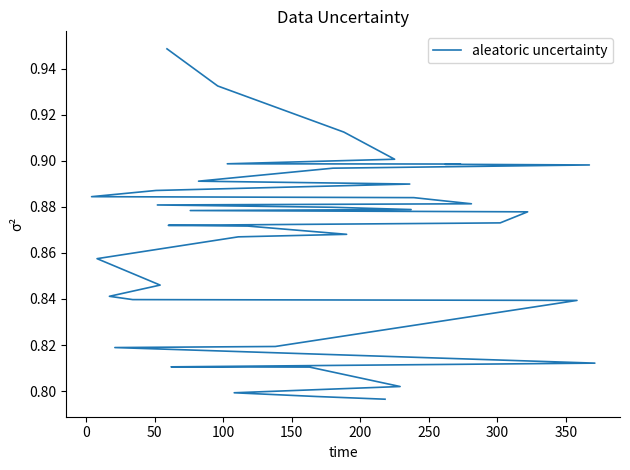

How many distinct data groups are displayed?

1